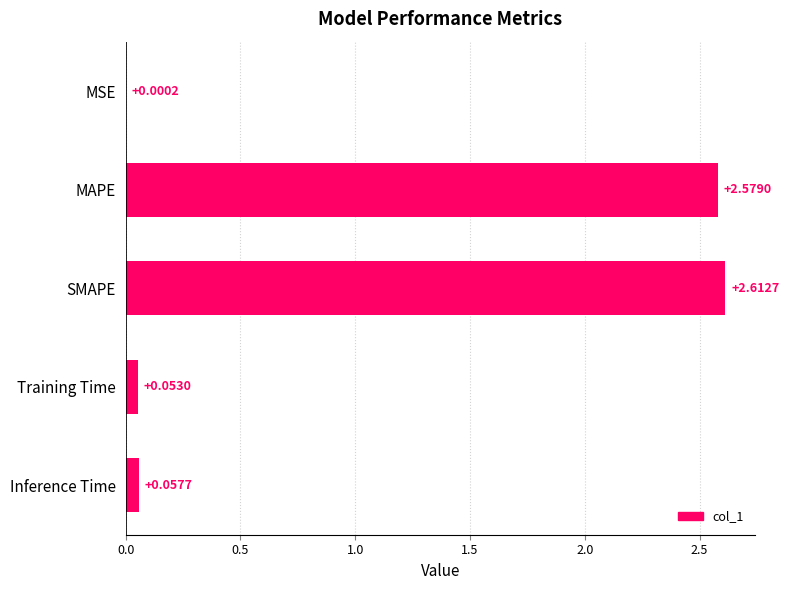

Which has a higher value, Training Time or MSE?

Training Time